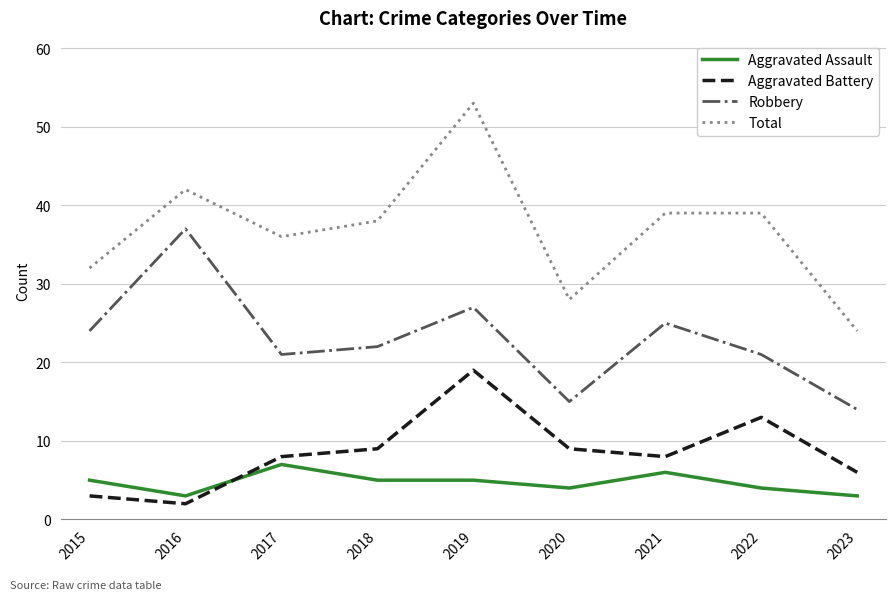

Is it true that Robbery equals 21 at 2017?

True